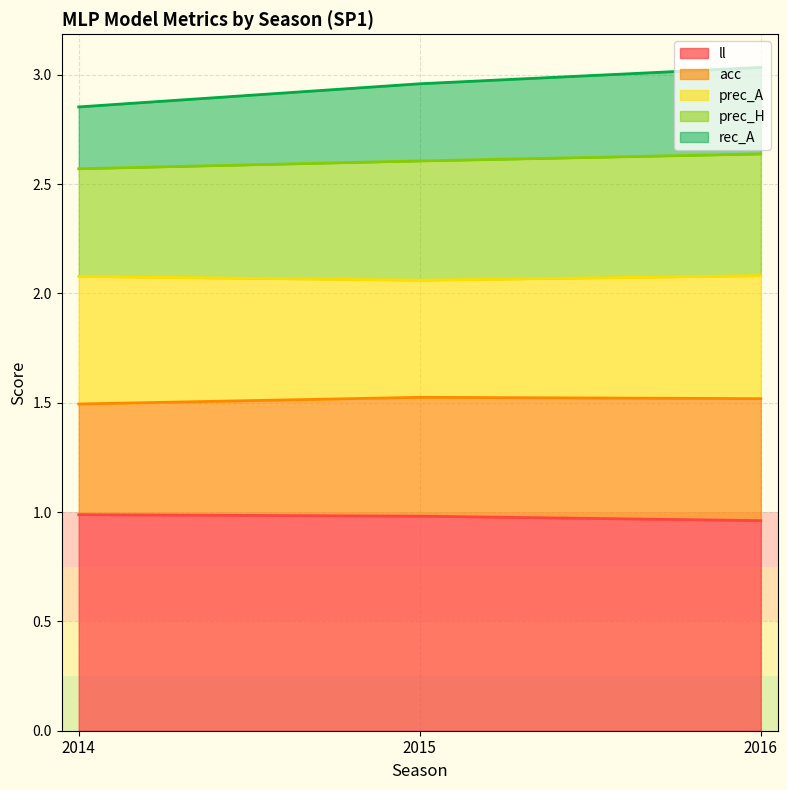

The rec_A series shows 4.2 at 2015. True or false?

False